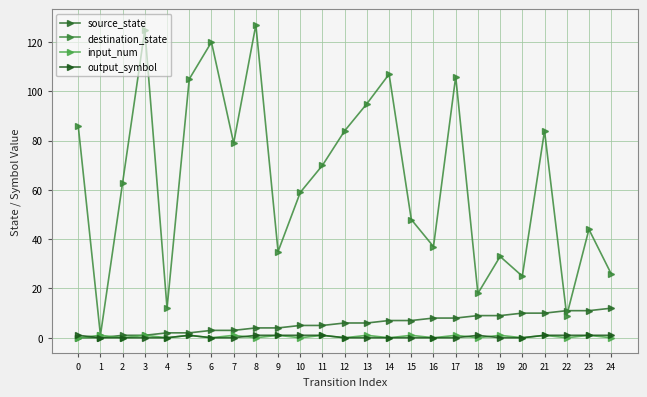

Is it true that destination_state equals 12 at 4?

True